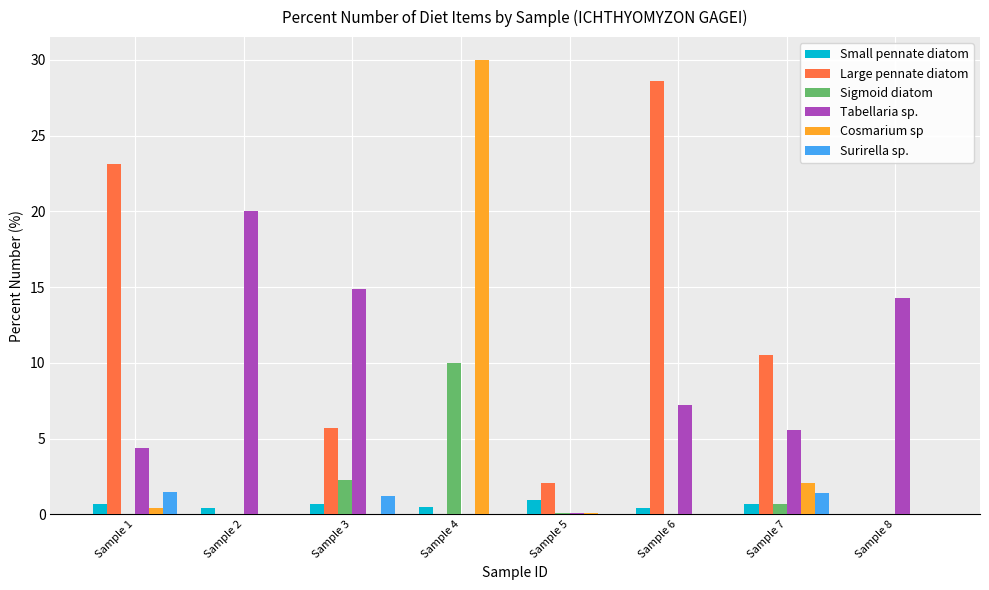

Does the chart contain stacked bars?

No